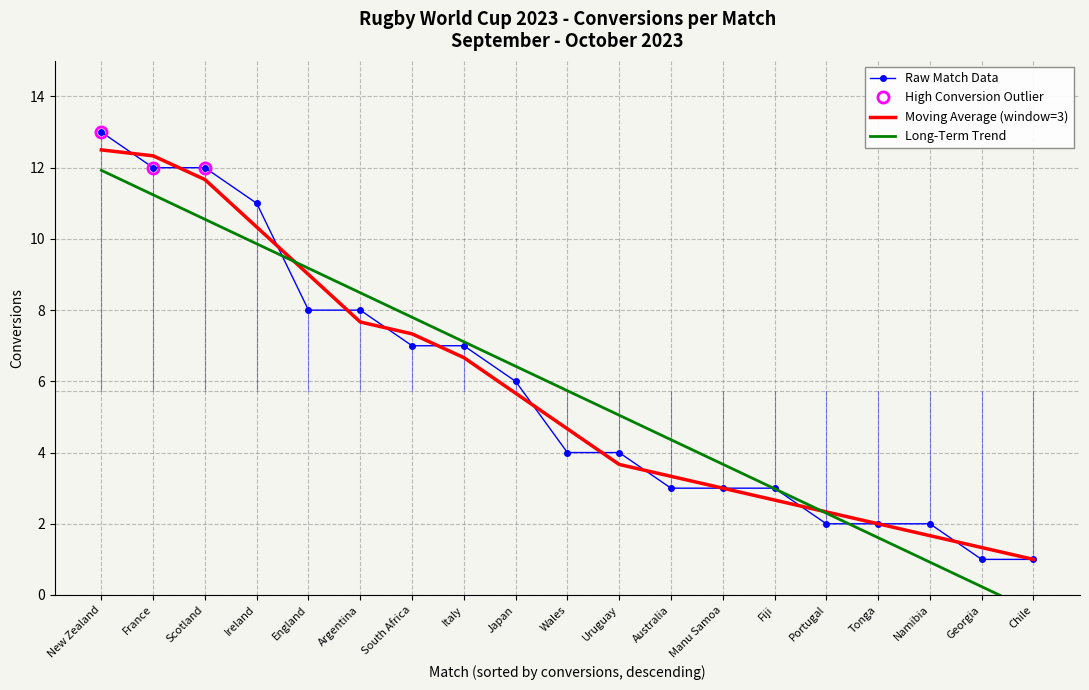

What is the average value of the Moving Average (window=3) series?

5.7